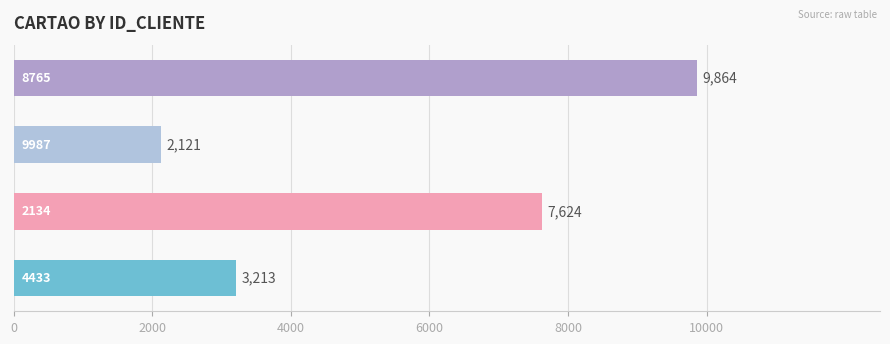

What is the minimum value shown in the chart?

2121